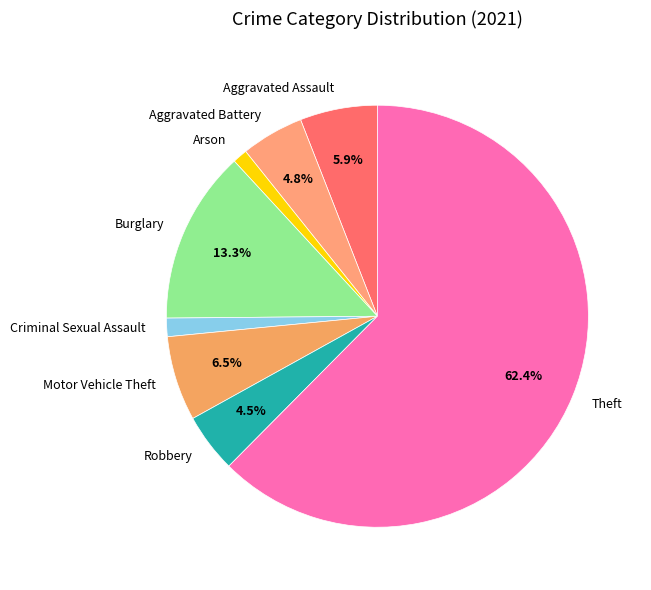

Is the sum of Aggravated Assault and Aggravated Battery greater than half?

No